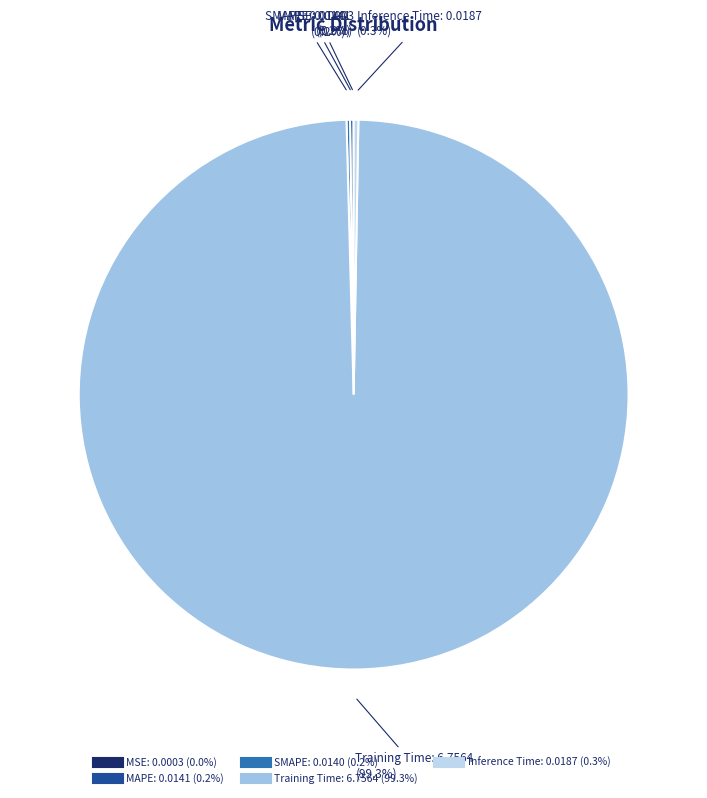

What is the largest slice in the pie chart?

Training Time